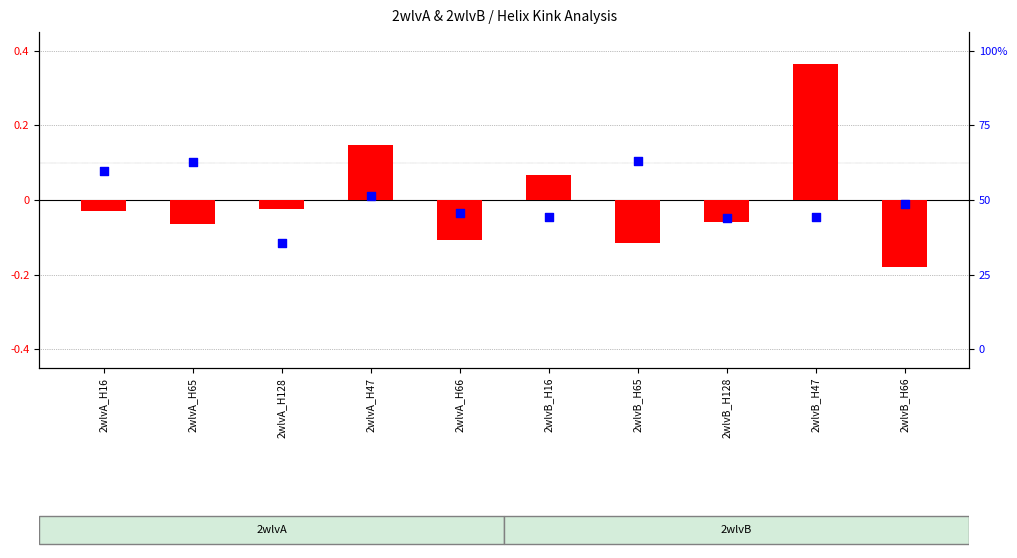

Which series reaches the maximum Y coordinate?

Kink_Angle (normalized)